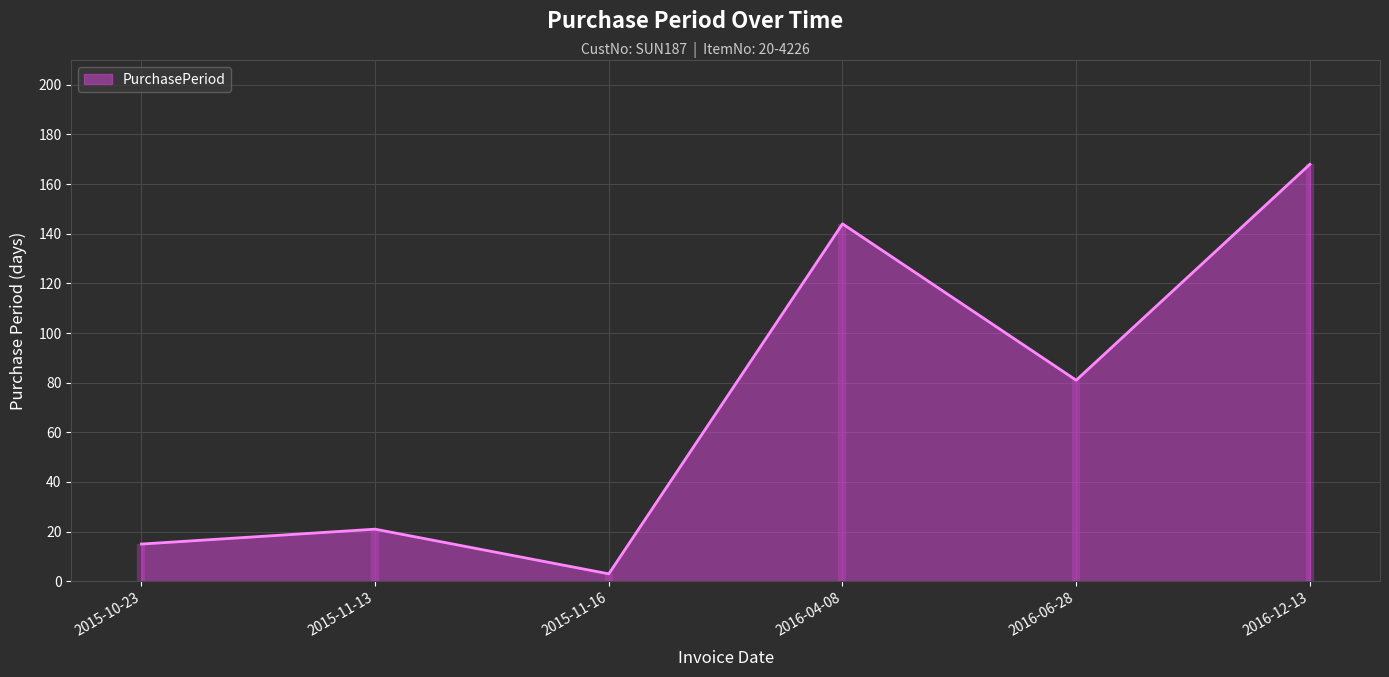

True or false: the data shows 21 at 2015-11-13.

True